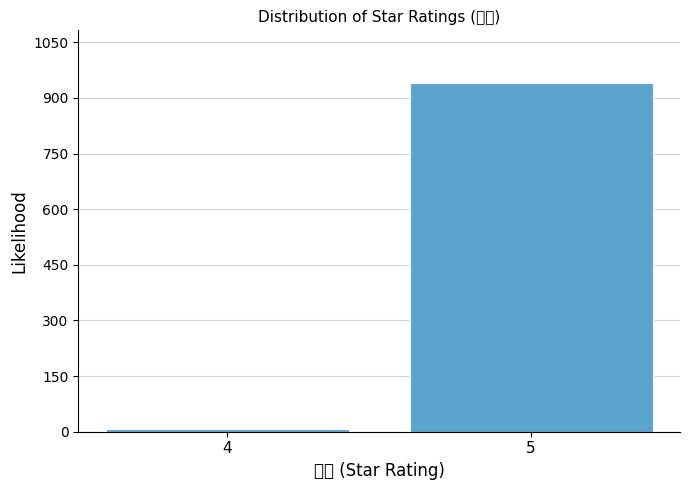

Reading left to right, what are all the values shown in this chart?

7	941